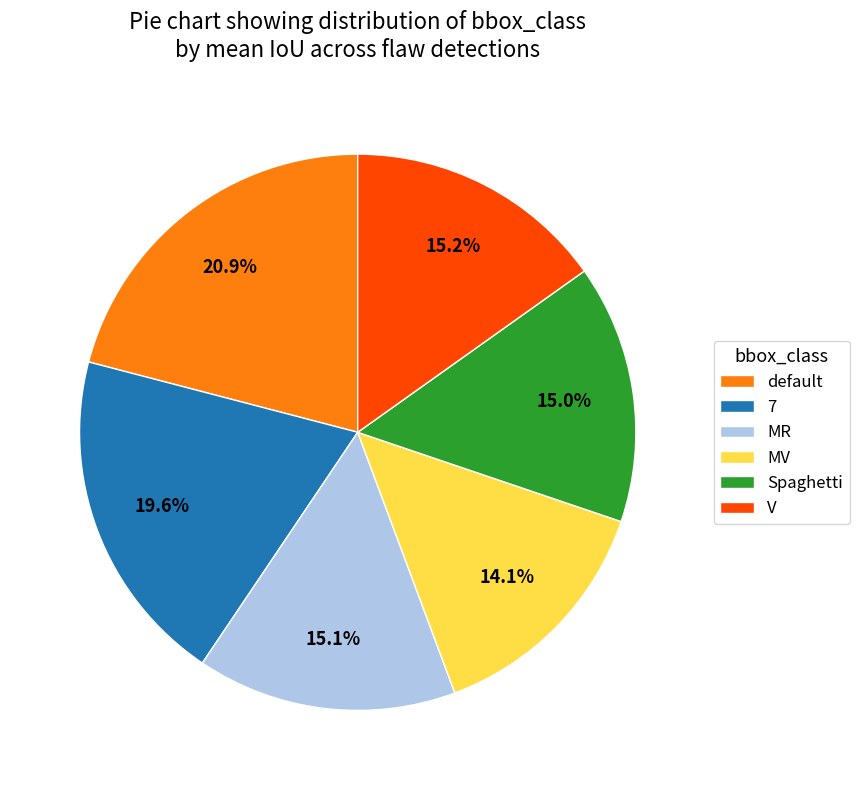

Which slice is the largest?

default